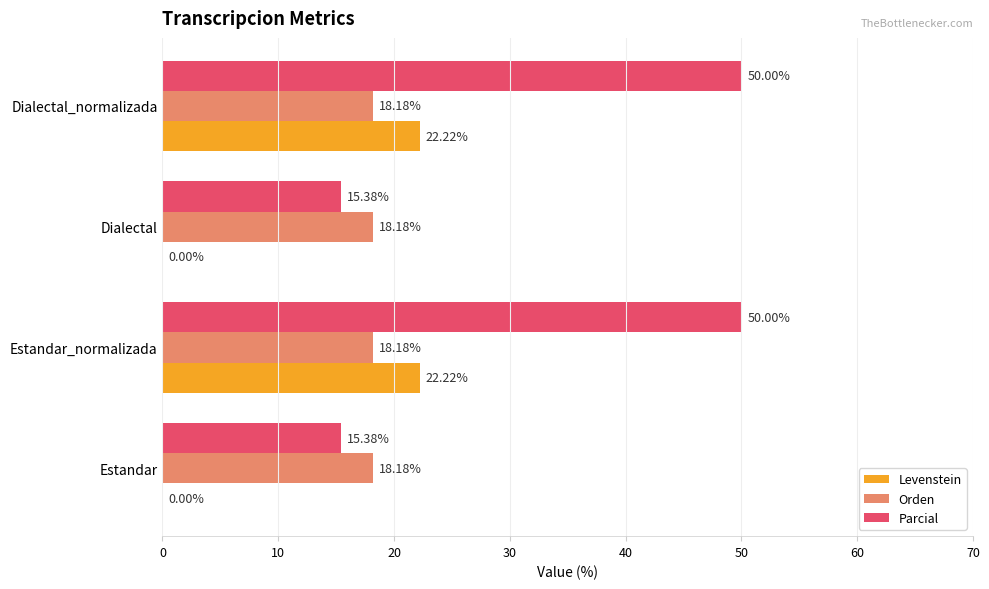

Is the value of Parcial at Estandar greater than the value of Orden at Dialectal?

No